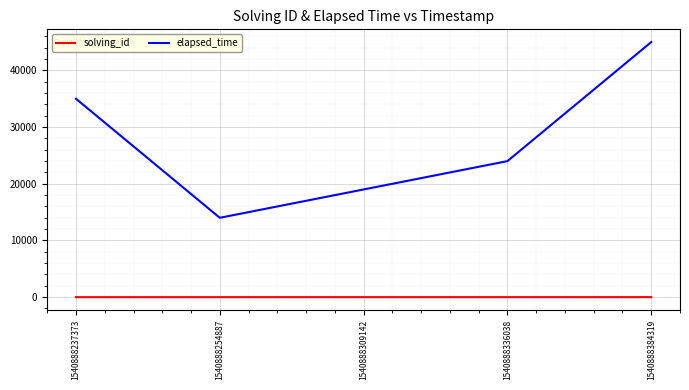

The elapsed_time series shows 51035 at 1540888237373. True or false?

False